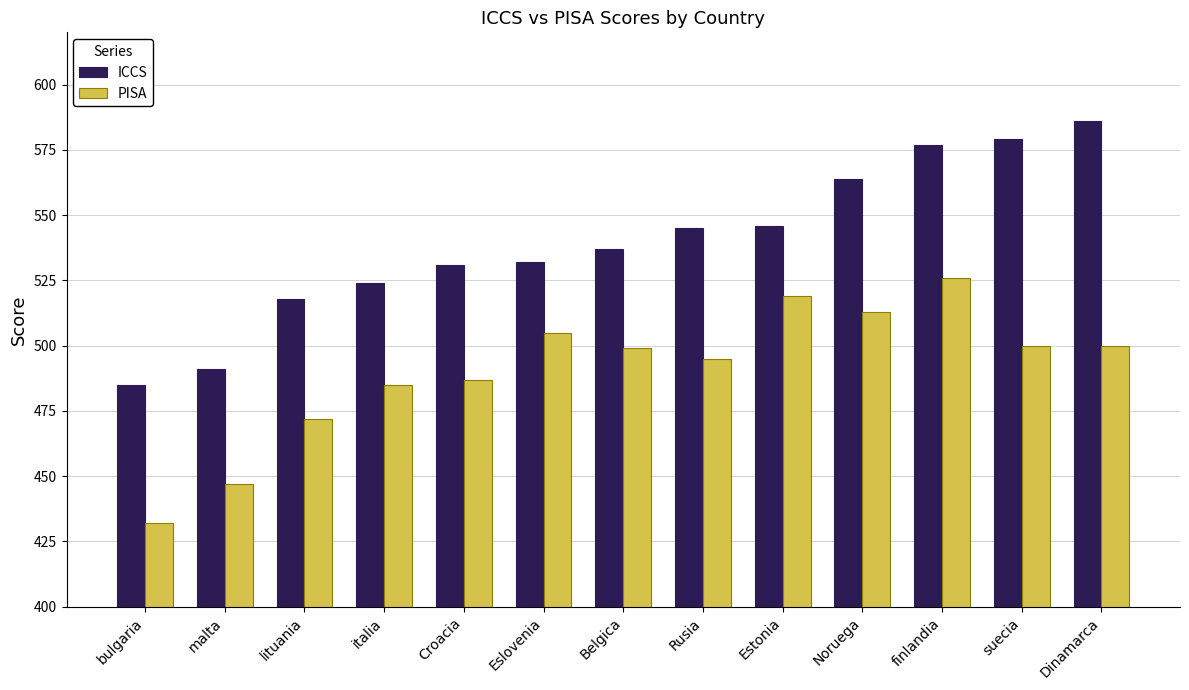

Where does the PISA series first go above 499?

Eslovenia